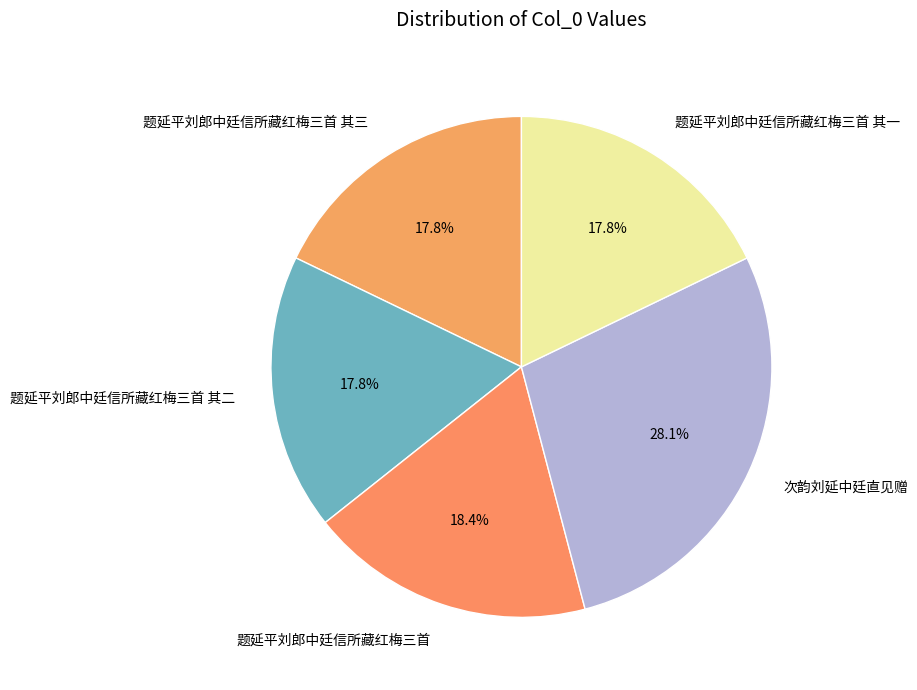

What is the ratio of the value at 题延平刘郎中廷信所藏红梅三首 to the value at 次韵刘延中廷直见赠?

0.7